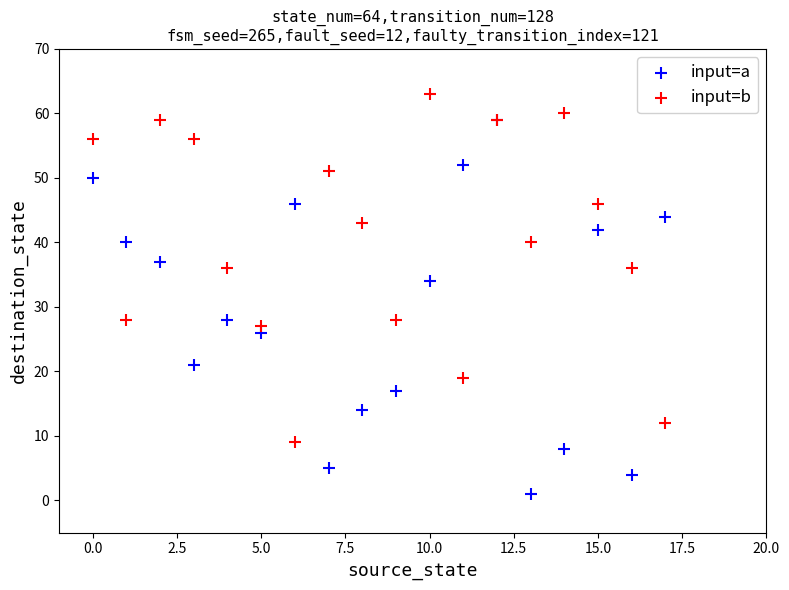

Across all series, what Y value is closest to 32?

34